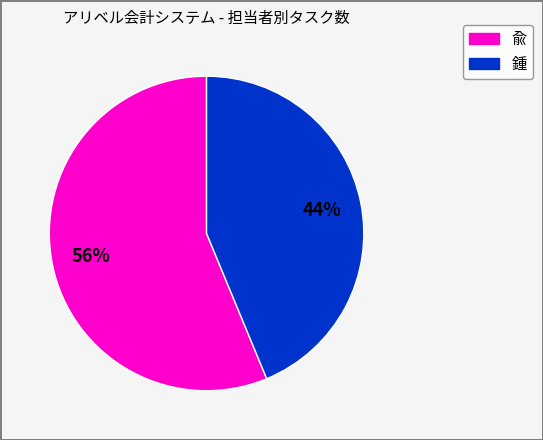

Is there any slice that represents more than half of the pie?

Yes